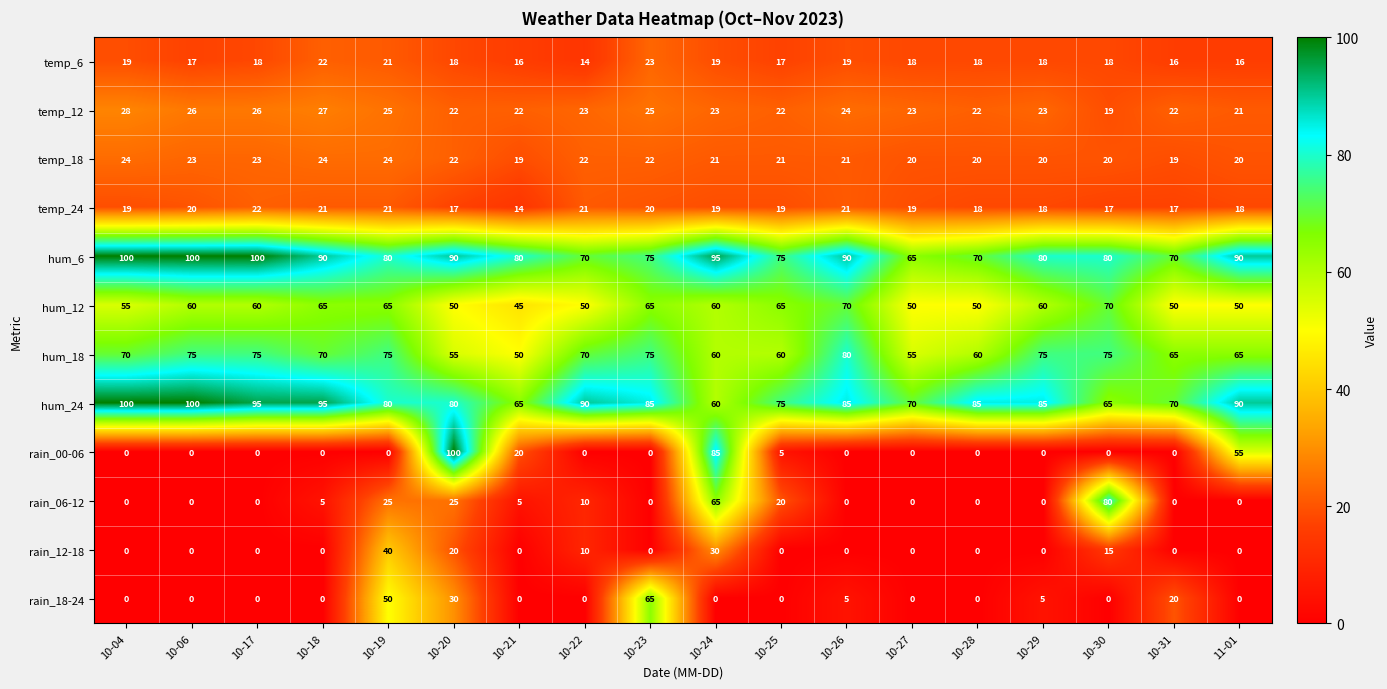

What is the total value across all series at 10-26?

415